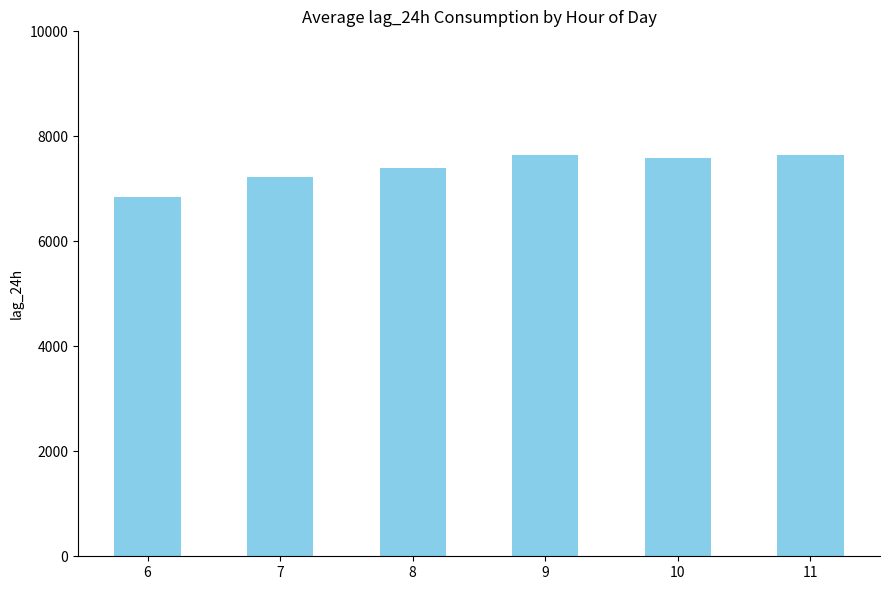

How many values are below 7592?

3